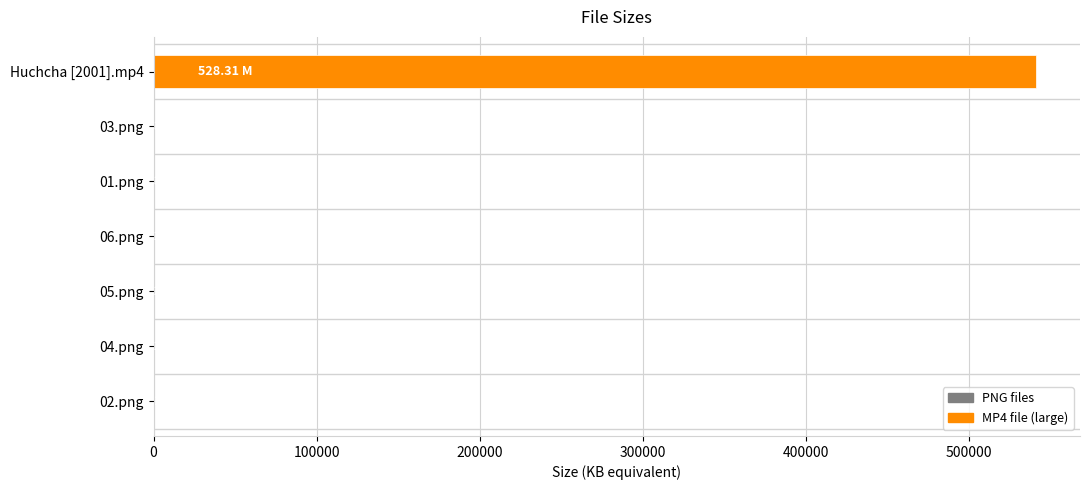

What is the sum of all values?

542454.3